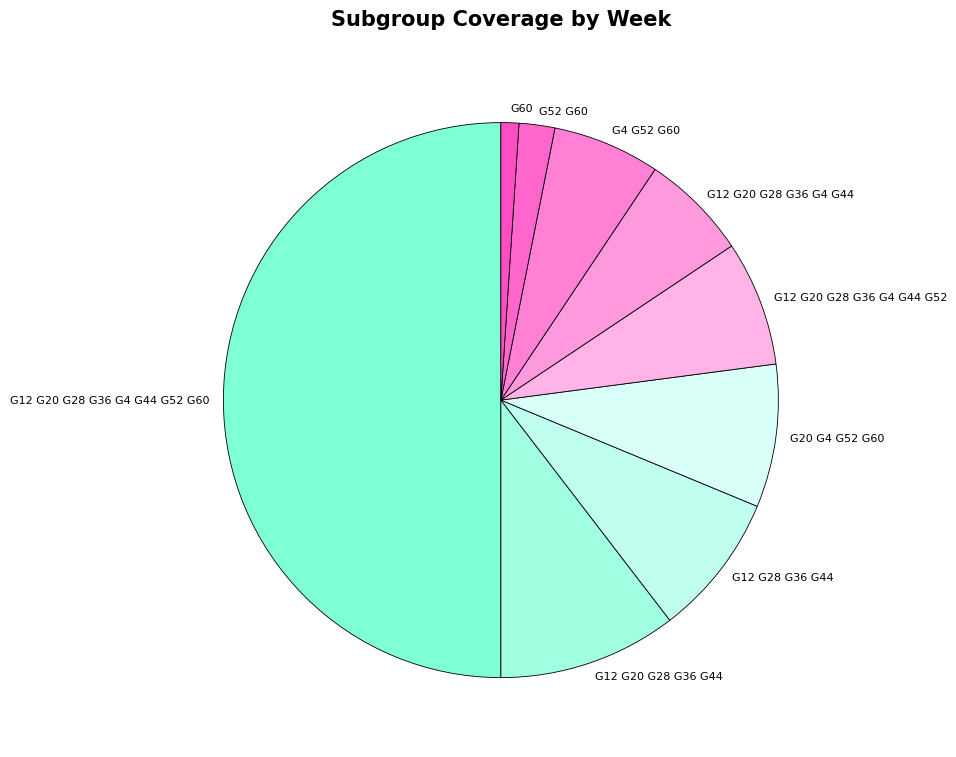

What is the ratio of the value at G12 G20 G28 G36 G4 G44 to the value at G12 G20 G28 G36 G4 G44 G52 G60?

0.1